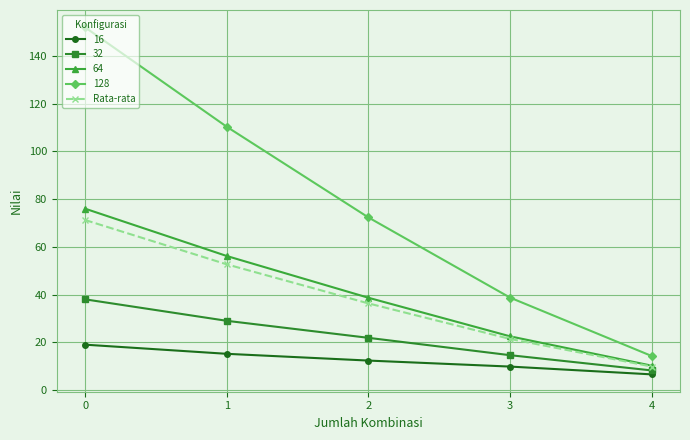

True or false: Rata-rata has more than 0 points higher than both neighbors.

False